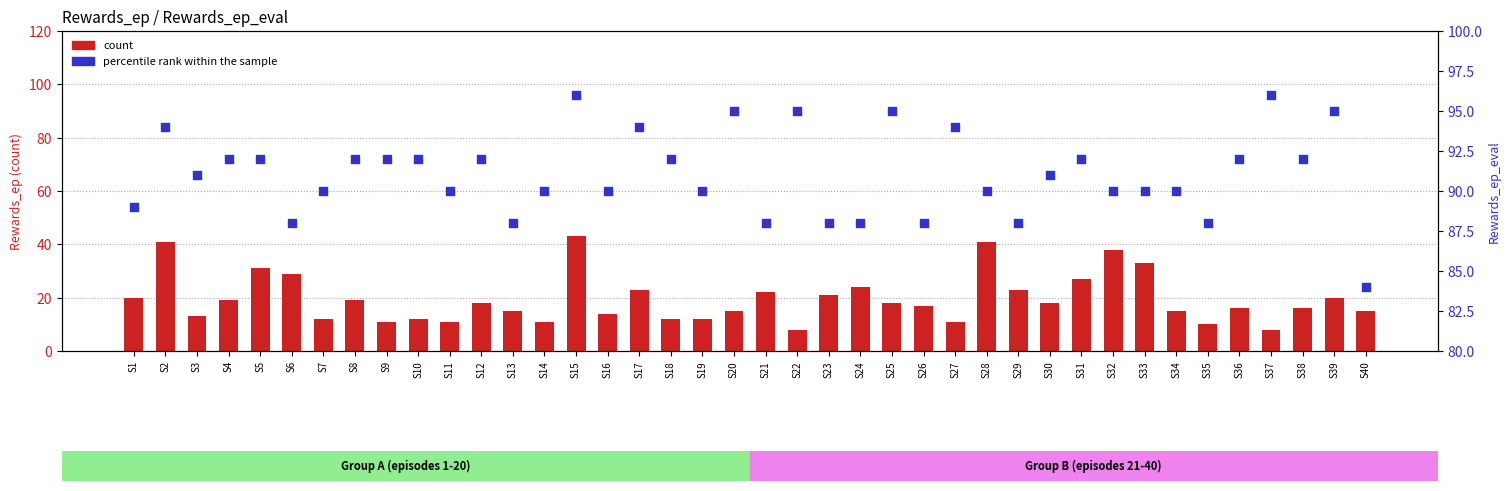

What is the total value across all series at S18?

104